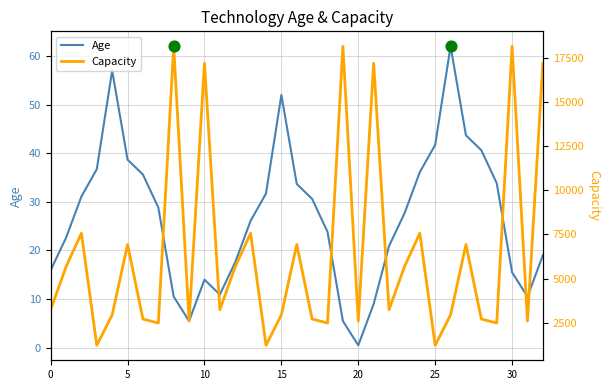

Which series has the largest Y range (max minus min)?

Capacity